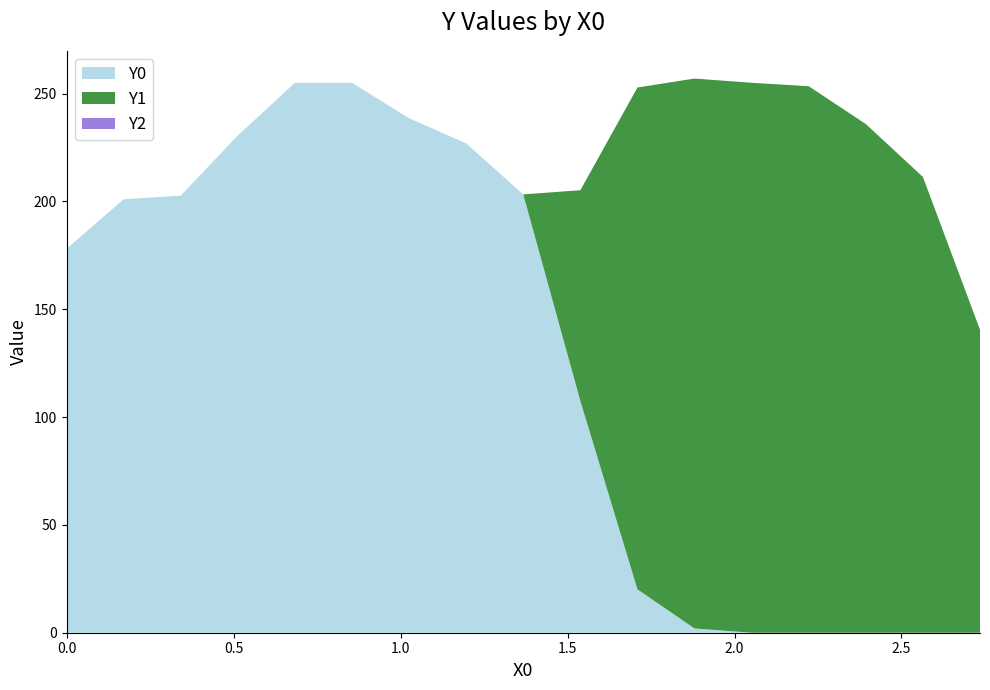

Reading left to right, list all the values displayed in this chart.

X0: 0.0=0.0	0.17094=0.2	0.34188=0.3	0.51282=0.5	0.68376=0.7	0.8547=0.9	1.02564=1.0	1.19658=1.2	1.36752=1.4	1.53846=1.5	1.7094=1.7	1.88034=1.9	2.05128=2.1	2.22222=2.2	2.39316=2.4	2.5641=2.6	2.73504=2.7
Y0: 0.0=178.0	0.17094=201.0	0.34188=202.7	0.51282=230.6	0.68376=255.0	0.8547=255.0	1.02564=238.6	1.19658=226.9	1.36752=203.2	1.53846=107.5	1.7094=20.1	1.88034=2.0	2.05128=0.0	2.22222=0.0	2.39316=0.0	2.5641=0.0	2.73504=0.0
Y1: 0.0=0.0	0.17094=0.0	0.34188=0.0	0.51282=0.0	0.68376=0.0	0.8547=0.0	1.02564=0.0	1.19658=0.0	1.36752=0.0	1.53846=97.7	1.7094=232.7	1.88034=255.0	2.05128=255.0	2.22222=253.4	2.39316=235.9	2.5641=211.3	2.73504=140.5
Y2: 0.0=0.0	0.17094=0.0	0.34188=0.0	0.51282=0.0	0.68376=0.0	0.8547=0.0	1.02564=0.0	1.19658=0.0	1.36752=0.0	1.53846=0.0	1.7094=0.0	1.88034=0.0	2.05128=0.0	2.22222=0.0	2.39316=0.0	2.5641=0.0	2.73504=0.0